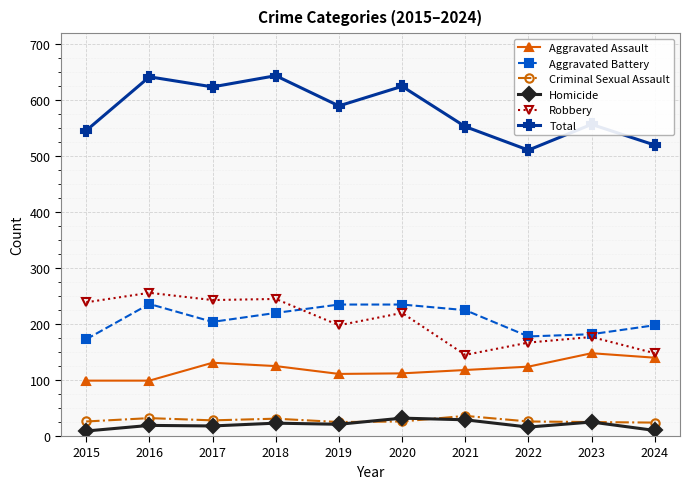

How many data points in Aggravated Battery are less than 220?

5